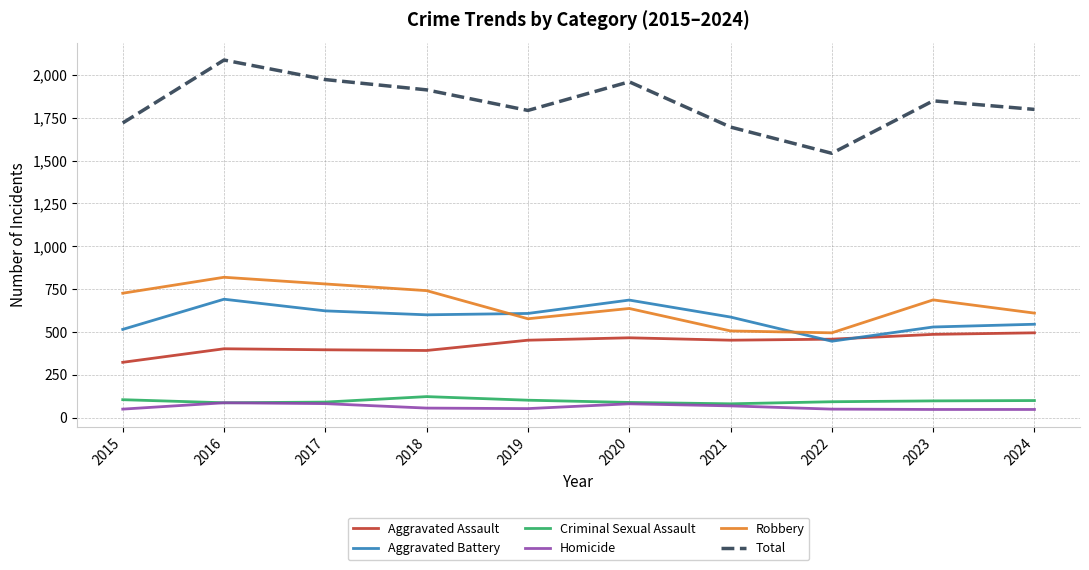

What is the smallest value displayed?

48